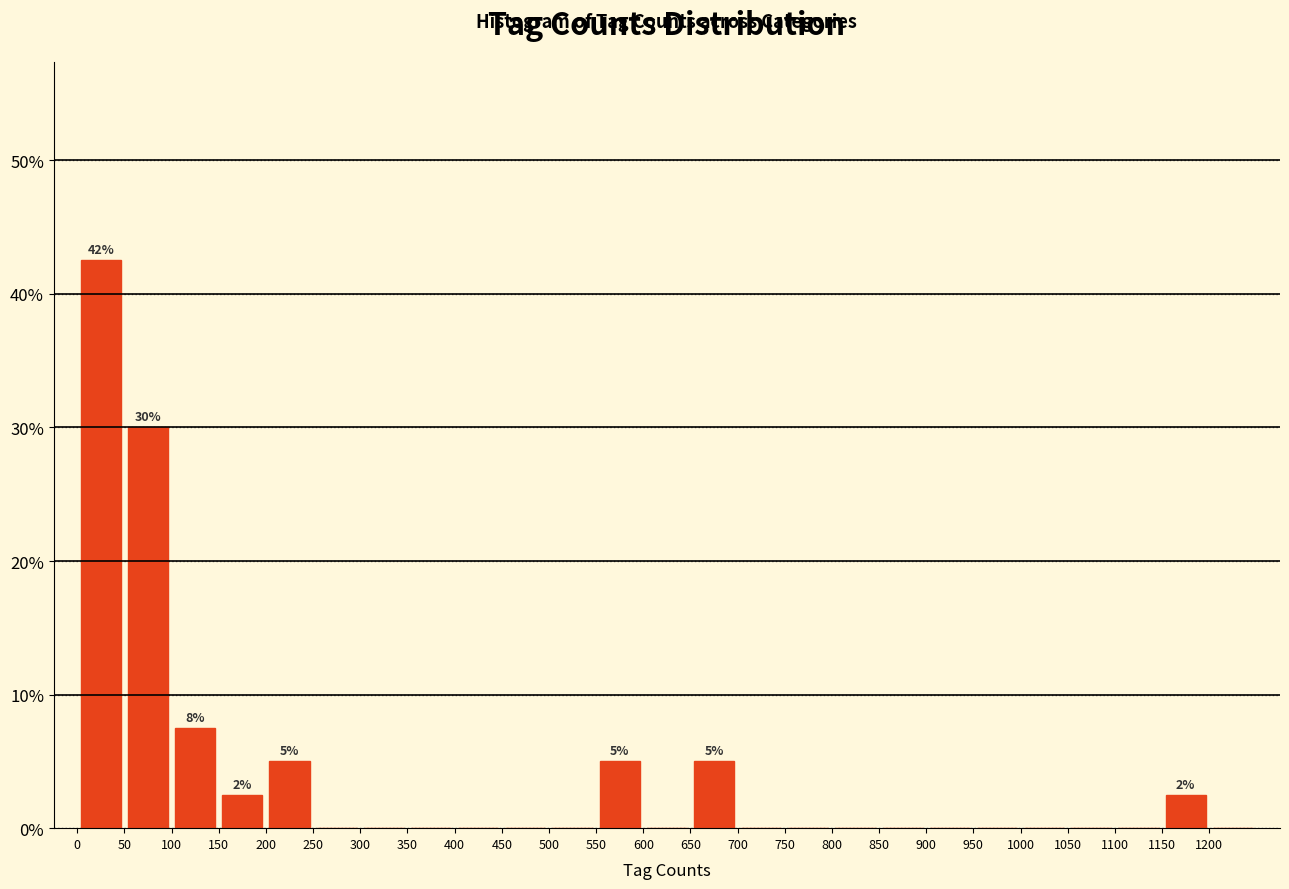

Which range on the x-axis has the tallest bar?

0 to 50